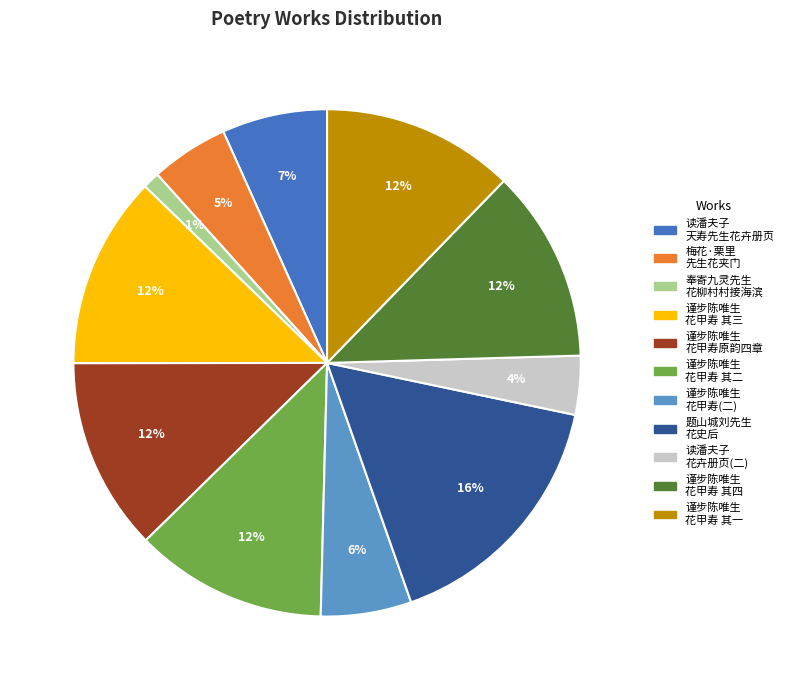

Does any single category account for the majority?

No